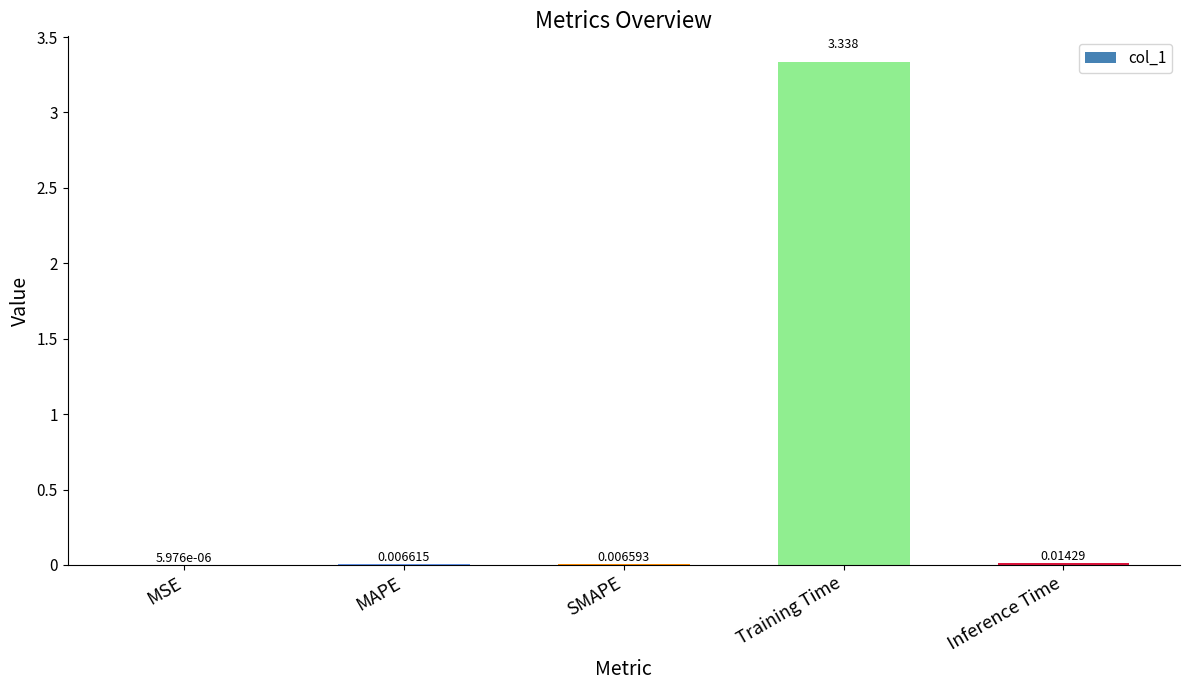

Between Inference Time and Training Time, which is larger?

Training Time